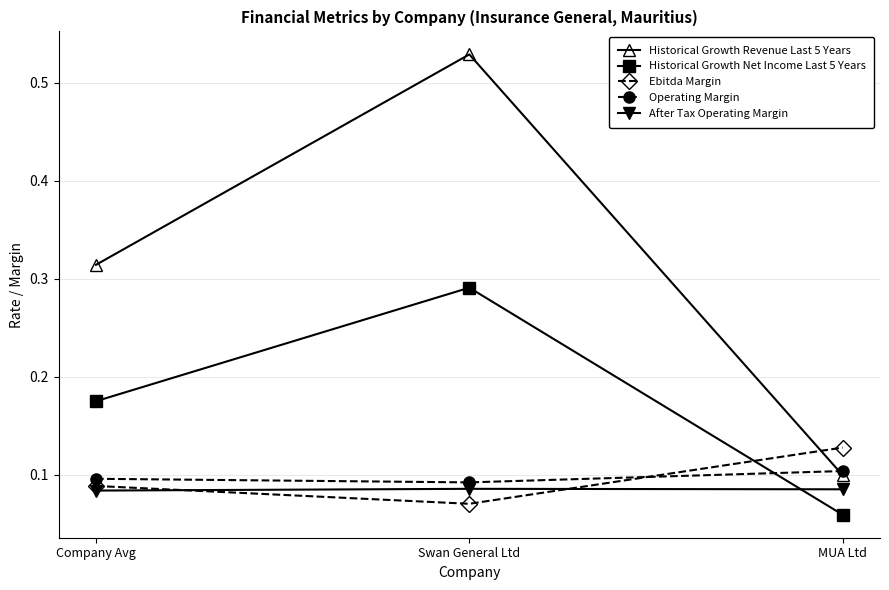

How many lines are shown in the chart?

5